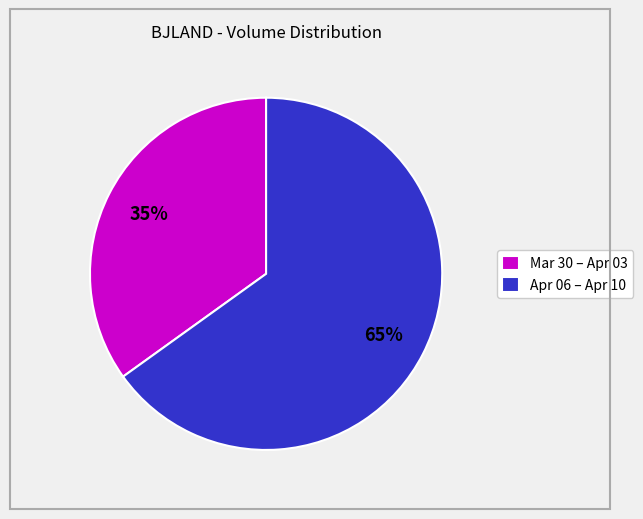

To the nearest percent, what percentage of the pie is Mar 30 – Apr 03?

35%